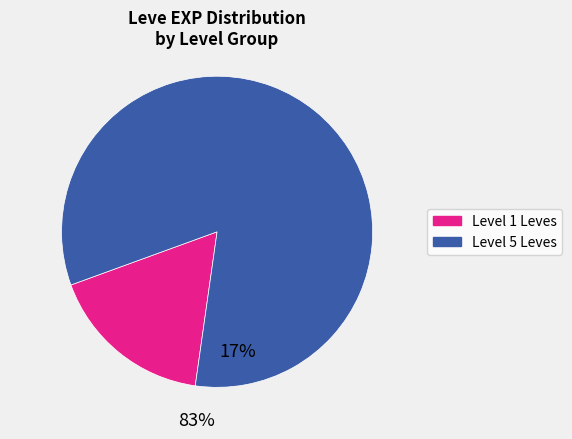

Does any single category account for the majority?

Yes